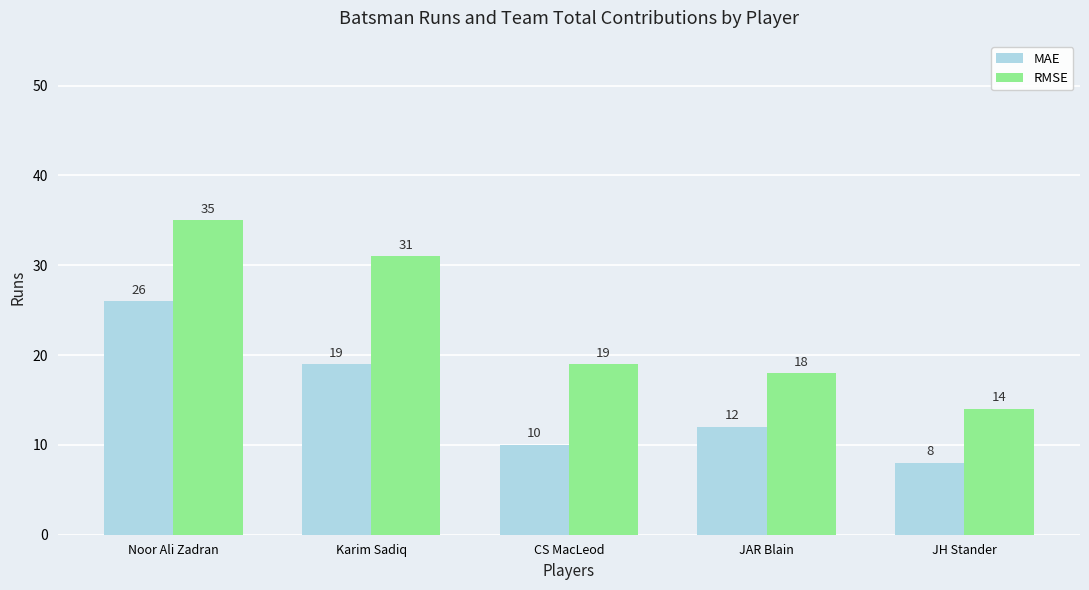

Rank the series by their maximum value, from highest to lowest.

RMSE, MAE